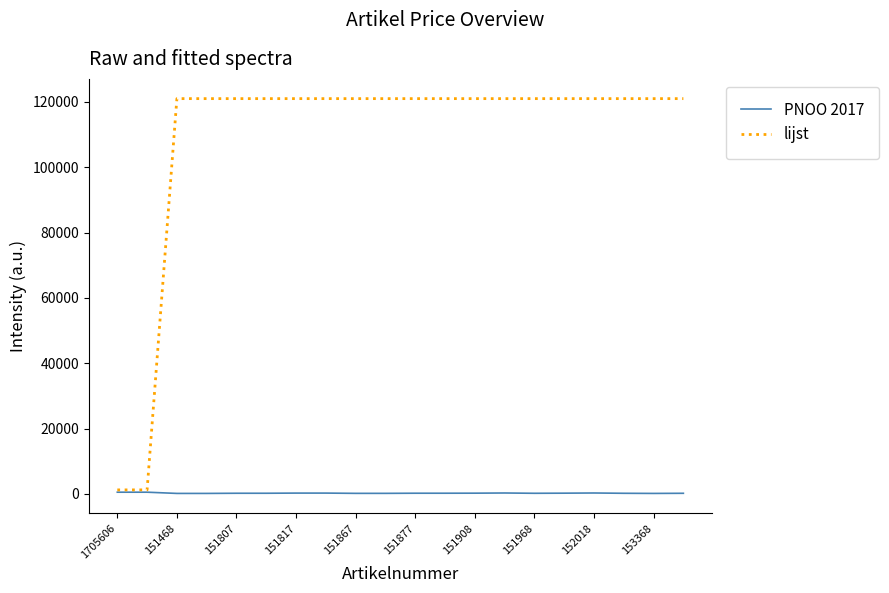

List the series in order of their peak value, lowest first.

PNOO 2017, lijst